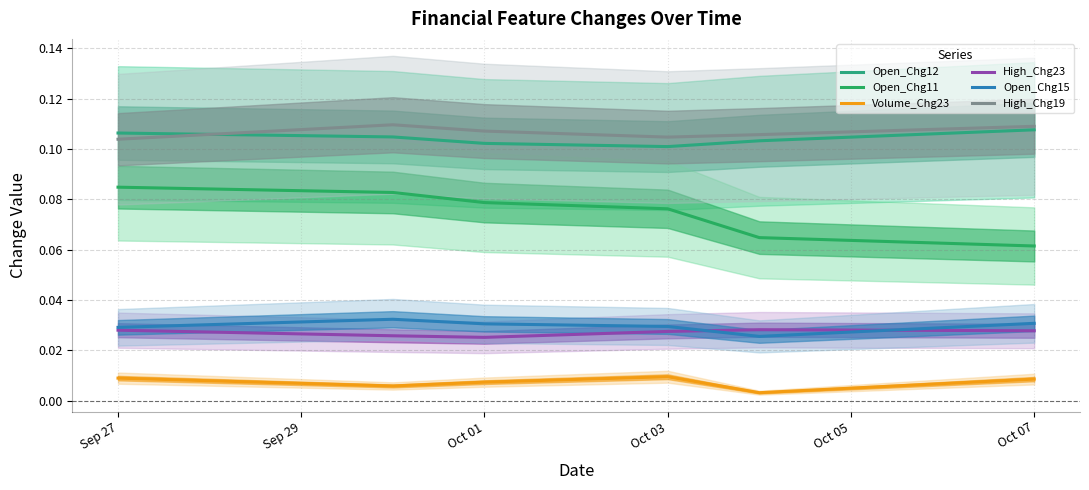

Reading left to right, list all the values displayed in this chart.

Open_Chg12: 0.1	0.1	0.1	0.1	0.1	0.1
Open_Chg11: 0.1	0.1	0.1	0.1	0.1	0.1
Volume_Chg23: 0.0	0.0	0.0	0.0	0.0	0.0
High_Chg23: 0.0	0.0	0.0	0.0	0.0	0.0
Open_Chg15: 0.0	0.0	0.0	0.0	0.0	0.0
High_Chg19: 0.1	0.1	0.1	0.1	0.1	0.1